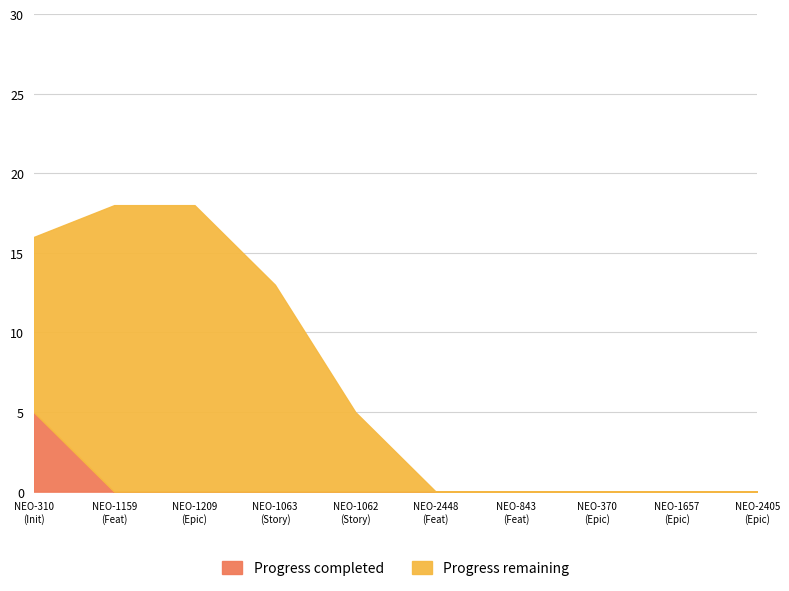

True or false: Progress remaining and Progress completed intersect in this chart.

False